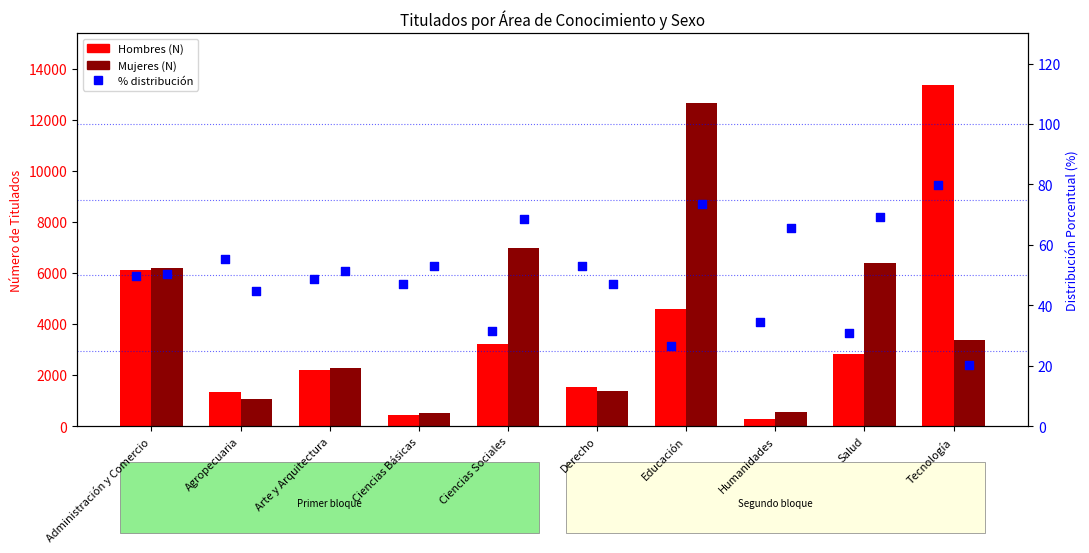

What are all the series names shown in the legend?

Hombres (N), Mujeres (N), Hombres %, Mujeres %